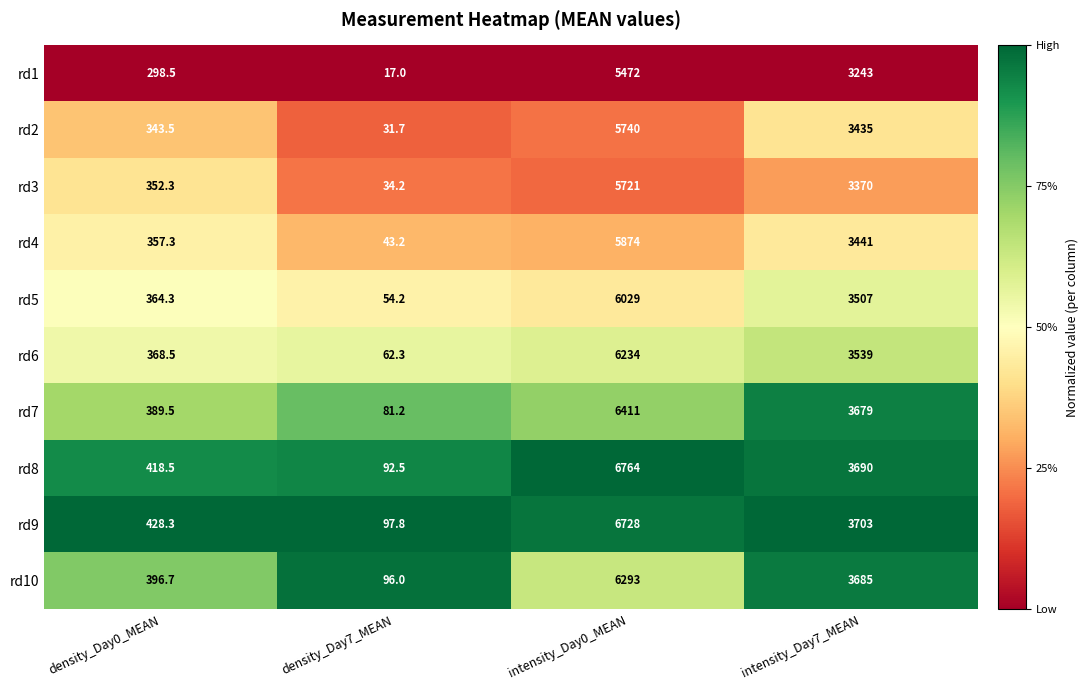

What is the greatest value displayed?

6764.0